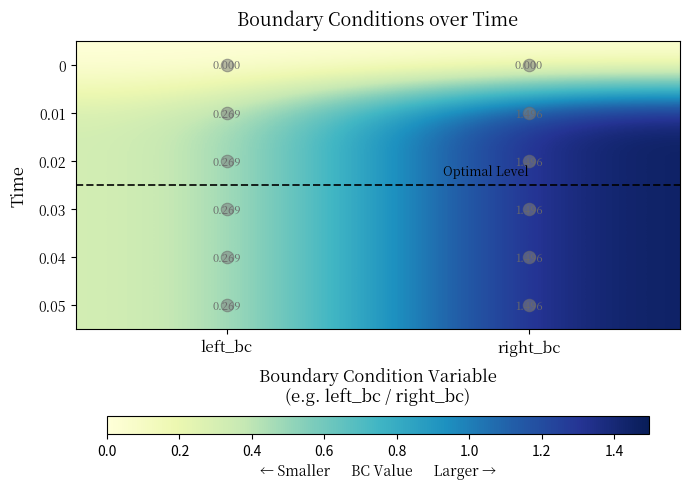

Which category has the highest value across all series?

right_bc